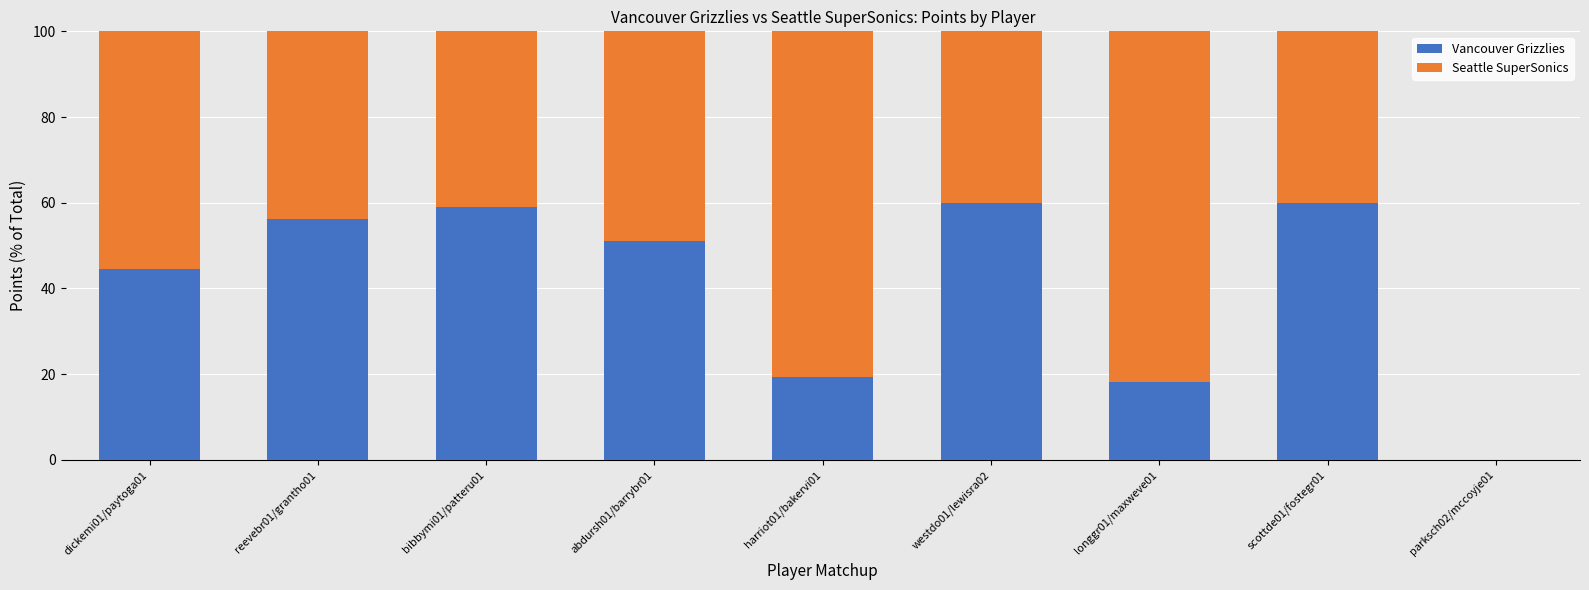

What is the maximum value for Vancouver Grizzlies?

60.0